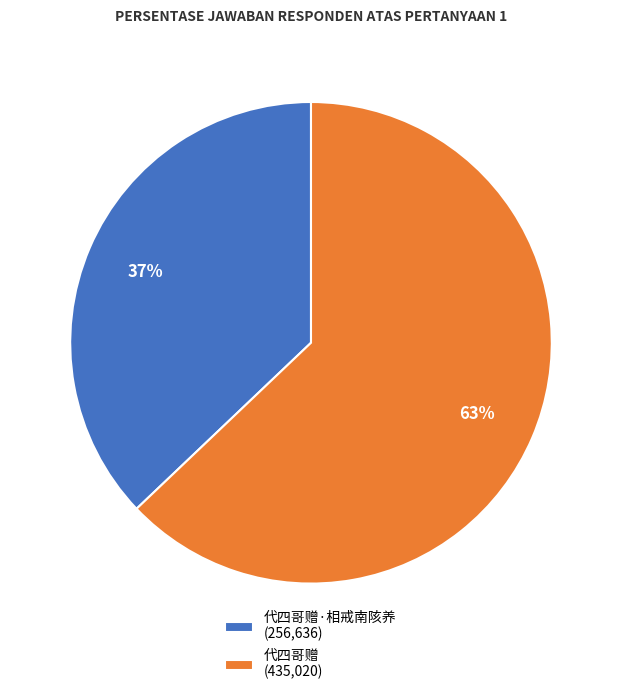

Does any single category account for the majority?

Yes